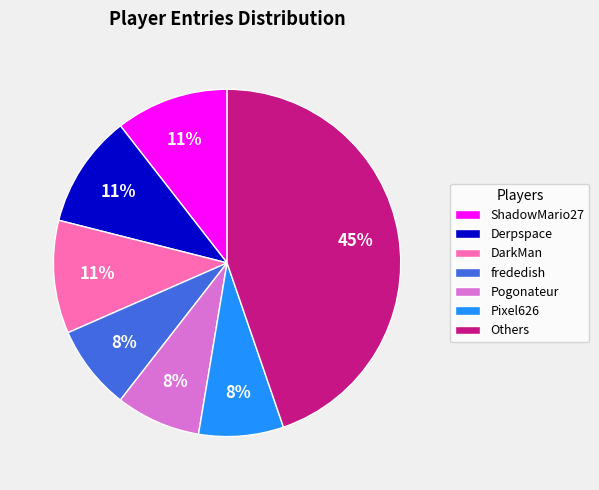

To the nearest percent, what portion does DarkMan represent?

11%